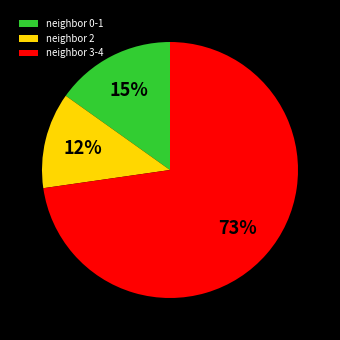

Approximately how many times larger is the value at neighbor 2 compared to neighbor 0-1?

0.8